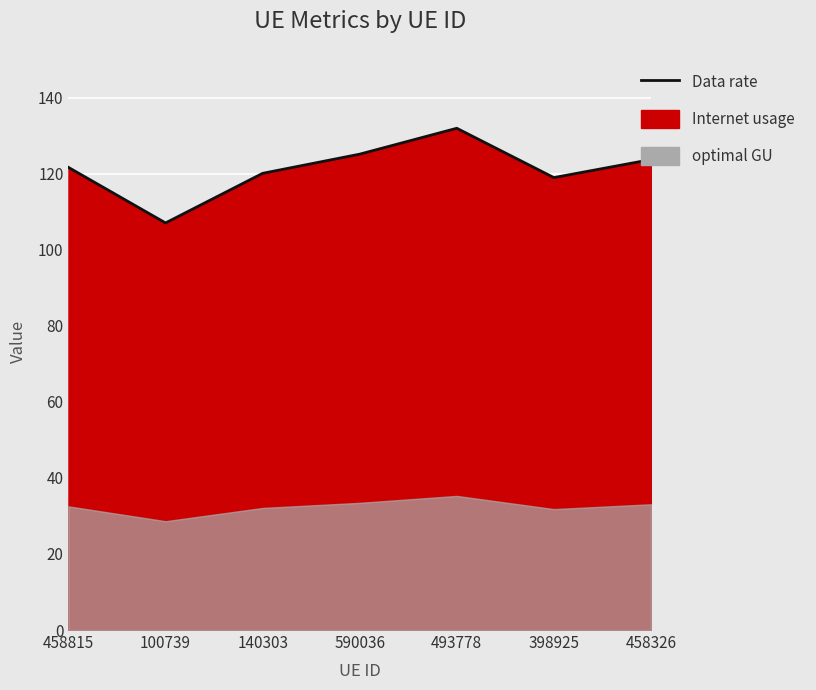

How many categories are shown in the chart?

7